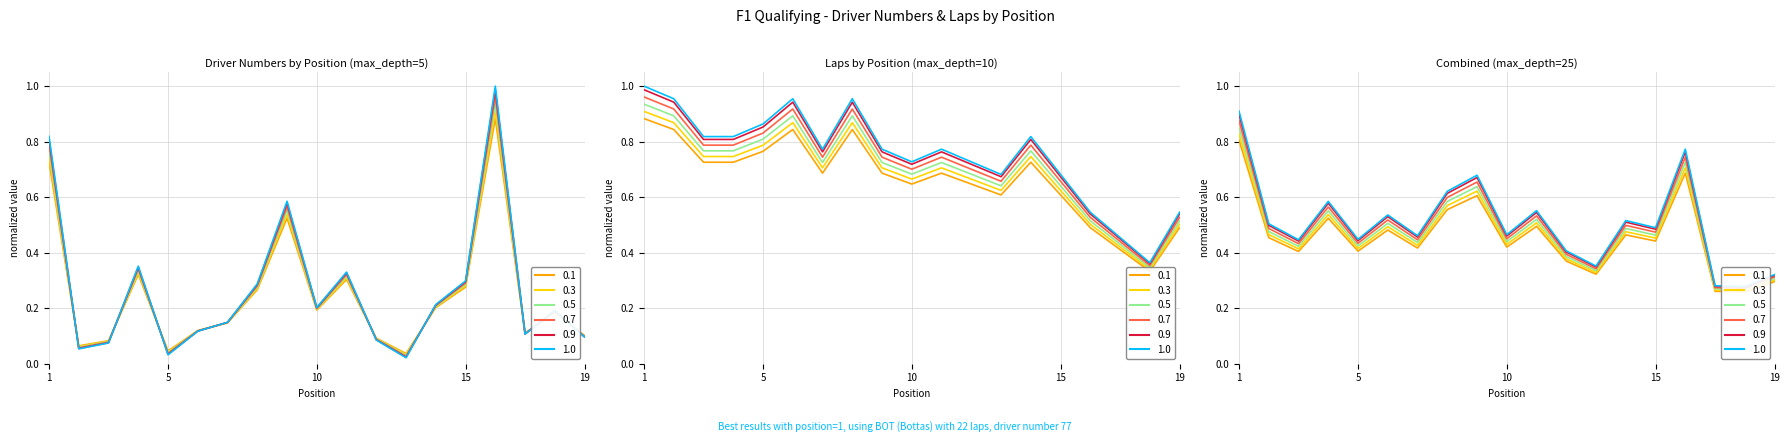

True or false: 0.5 and 1 intersect in this chart.

False